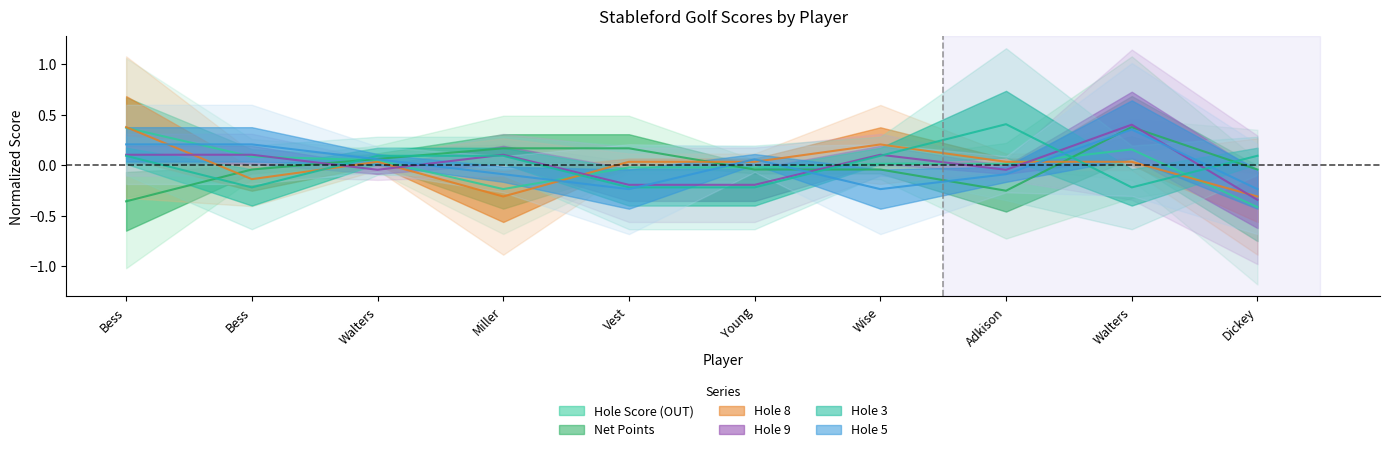

What is the total value across all series at Young?

-0.4